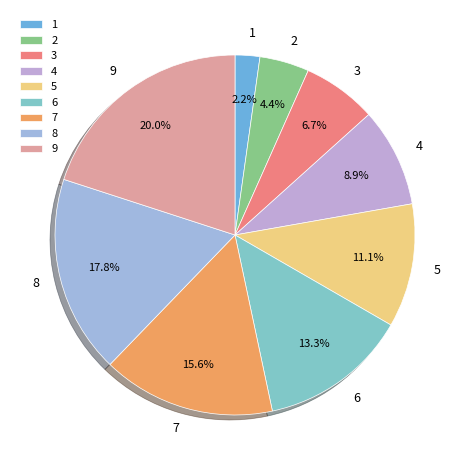

Which slice is the largest?

9